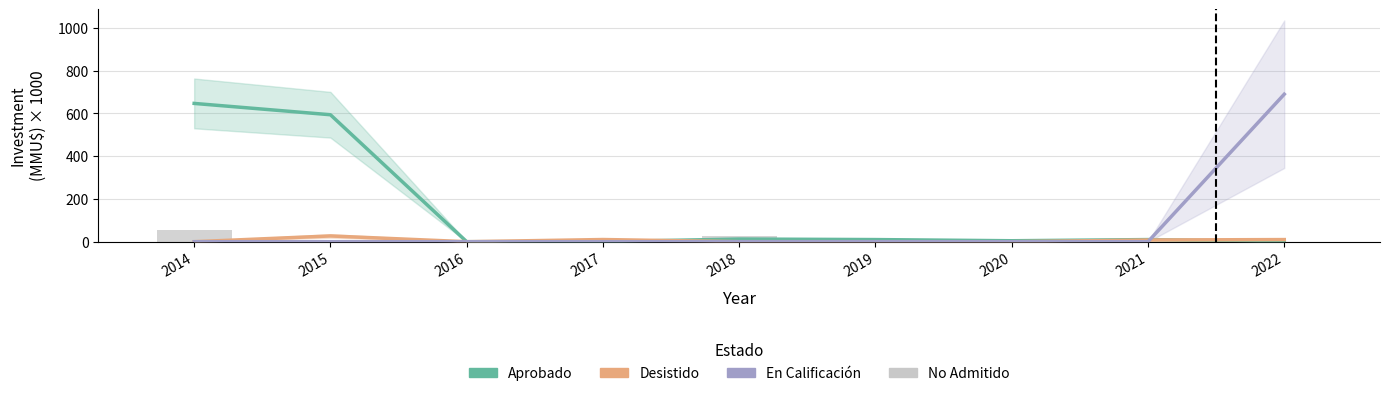

Is it true that En Calificación equals 411.6 at 2018?

False